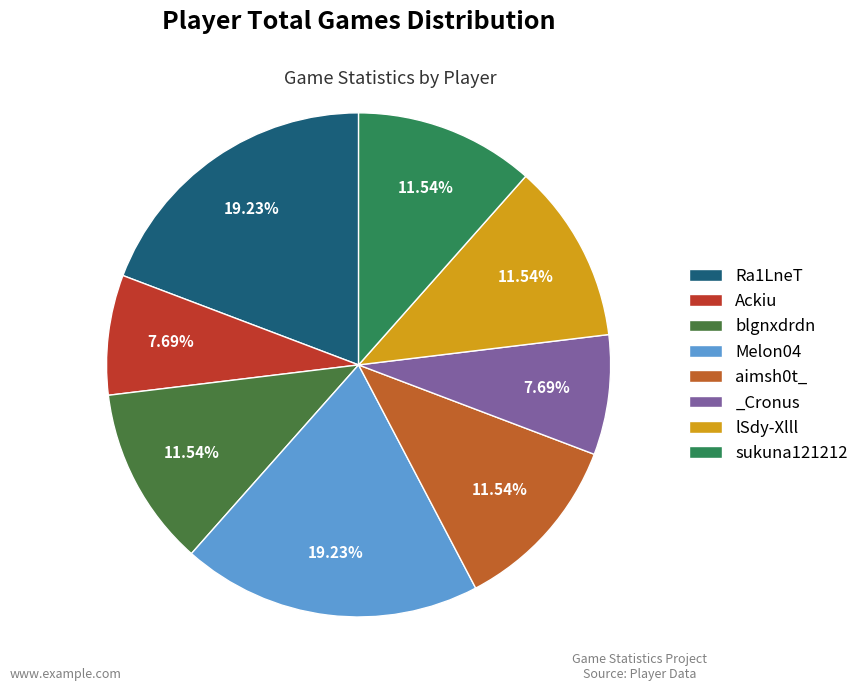

Rank the categories by value from lowest to highest.

Ackiu, _Cronus, blgnxdrdn, aimsh0t_, lSdy-Xlll, sukuna121212, Ra1LneT, Melon04